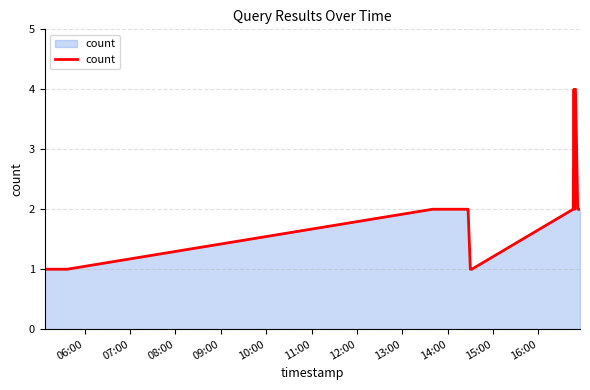

What is the greatest value displayed?

4